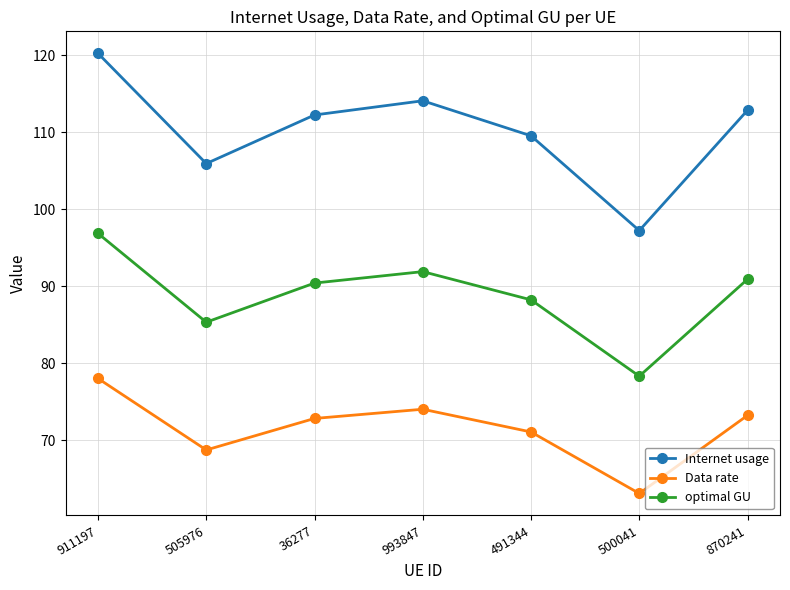

Which series has the largest range (max minus min)?

Internet usage